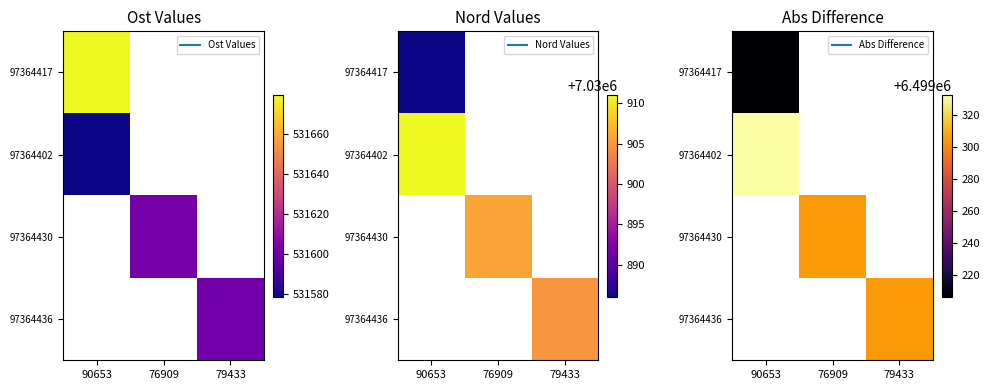

Is the value of 97364436 at 79433 greater than the value of 97364402 at 79433?

No